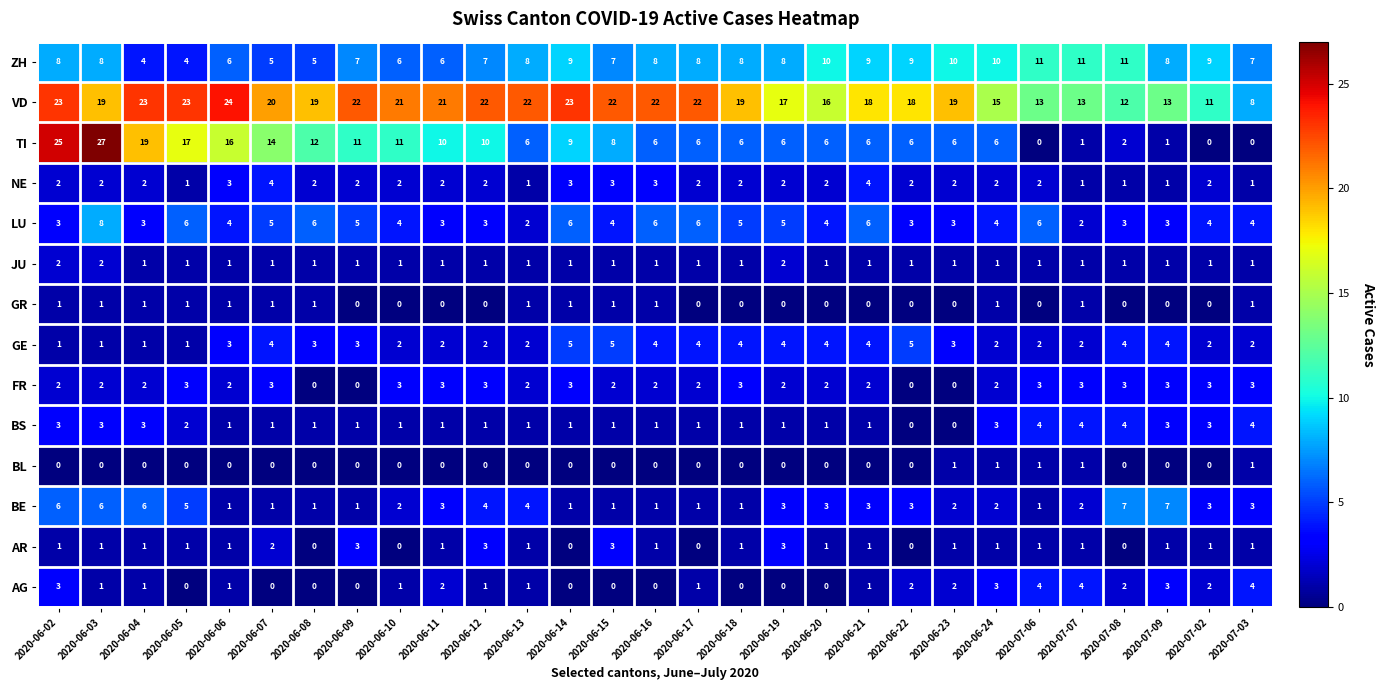

What is the average value of the GE series?

3